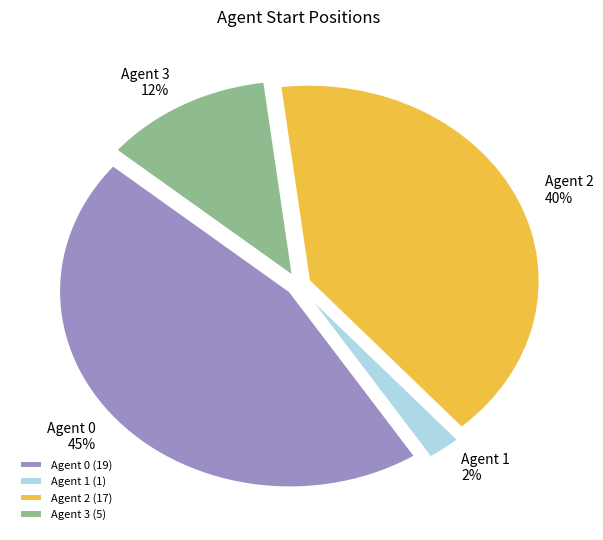

How many slices are in this pie chart?

4